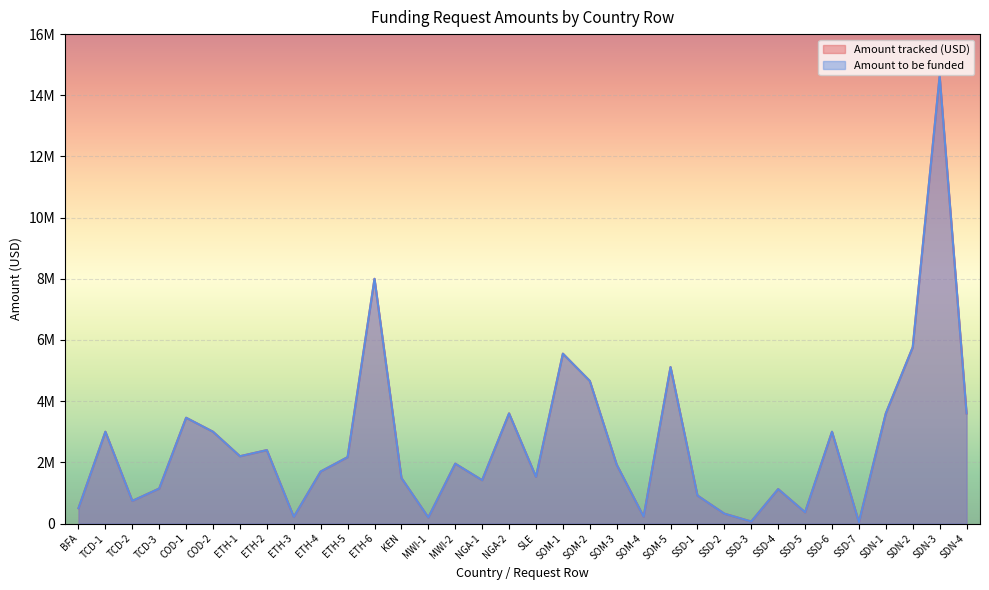

Between SSD-3 and ETH-1, which is larger?

ETH-1